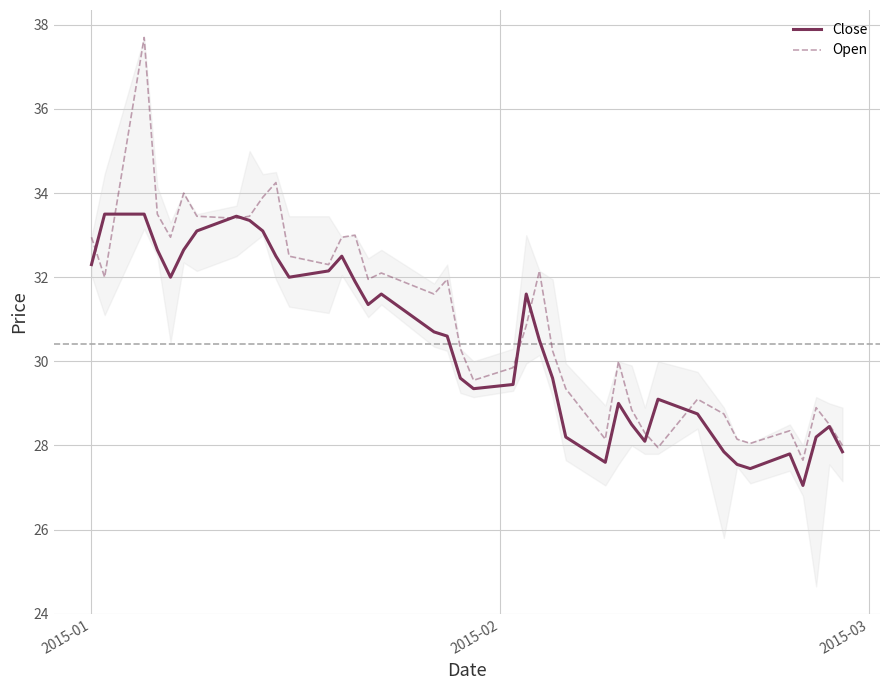

Rank the series by their maximum value, from highest to lowest.

Open, Close